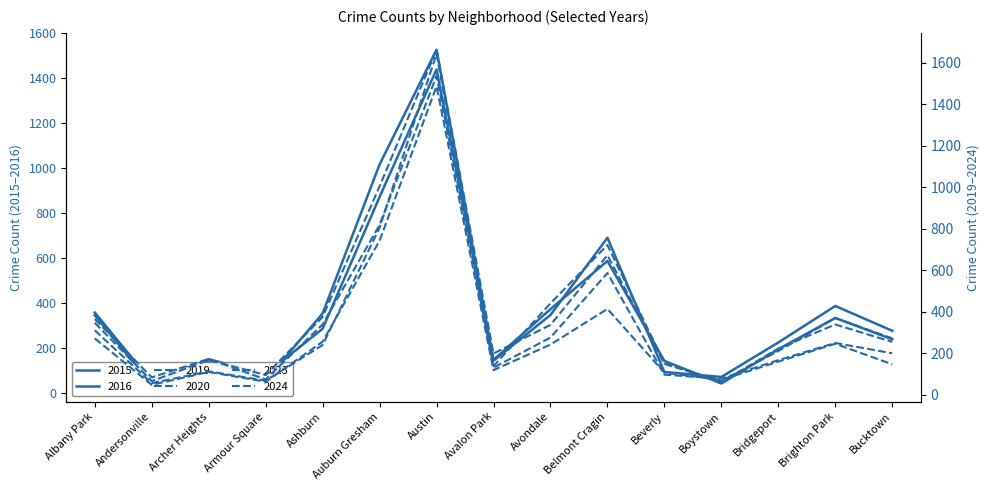

Reading left to right, list all the values displayed in this chart.

2019: Albany Park=311	Andersonville=56	Archer Heights=113	Armour Square=68	Ashburn=240	Auburn Gresham=805	Austin=1644	Avalon Park=131	Avondale=276	Belmont Cragin=587	Beverly=97	Boystown=78	Bridgeport=167	Brighton Park=250	Bucktown=200
2020: Albany Park=272	Andersonville=48	Archer Heights=110	Armour Square=63	Ashburn=256	Auburn Gresham=743	Austin=1487	Avalon Park=119	Avondale=242	Belmont Cragin=414	Beverly=107	Boystown=72	Bridgeport=160	Brighton Park=246	Bucktown=147
2023: Albany Park=347	Andersonville=66	Archer Heights=168	Armour Square=95	Ashburn=375	Auburn Gresham=1005	Austin=1664	Avalon Park=199	Avondale=337	Belmont Cragin=673	Beverly=149	Boystown=66	Bridgeport=211	Brighton Park=370	Bucktown=272
2024: Albany Park=365	Andersonville=84	Archer Heights=173	Armour Square=74	Ashburn=339	Auburn Gresham=819	Austin=1537	Avalon Park=138	Avondale=441	Belmont Cragin=722	Beverly=152	Boystown=61	Bridgeport=223	Brighton Park=339	Bucktown=255
2015: Albany Park=347	Andersonville=38	Archer Heights=152	Armour Square=85	Ashburn=287	Auburn Gresham=872	Austin=1438	Avalon Park=149	Avondale=374	Belmont Cragin=588	Beverly=144	Boystown=44	Bridgeport=196	Brighton Park=335	Bucktown=240
2016: Albany Park=359	Andersonville=51	Archer Heights=142	Armour Square=57	Ashburn=355	Auburn Gresham=1016	Austin=1526	Avalon Park=145	Avondale=348	Belmont Cragin=691	Beverly=95	Boystown=73	Bridgeport=226	Brighton Park=388	Bucktown=278